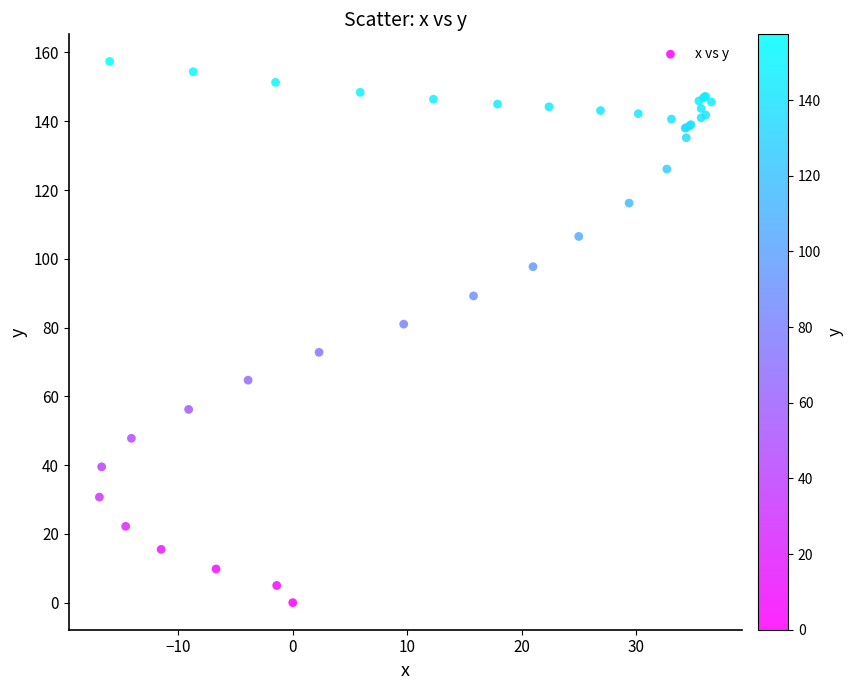

What Y value in the scatter plot is closest to 78?

81.0